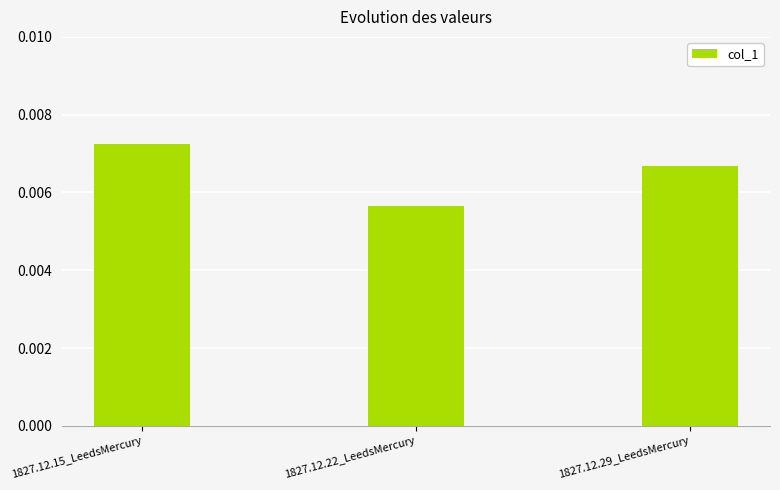

Rank the categories by value from lowest to highest.

1827.12.22_LeedsMercury, 1827.12.29_LeedsMercury, 1827.12.15_LeedsMercury